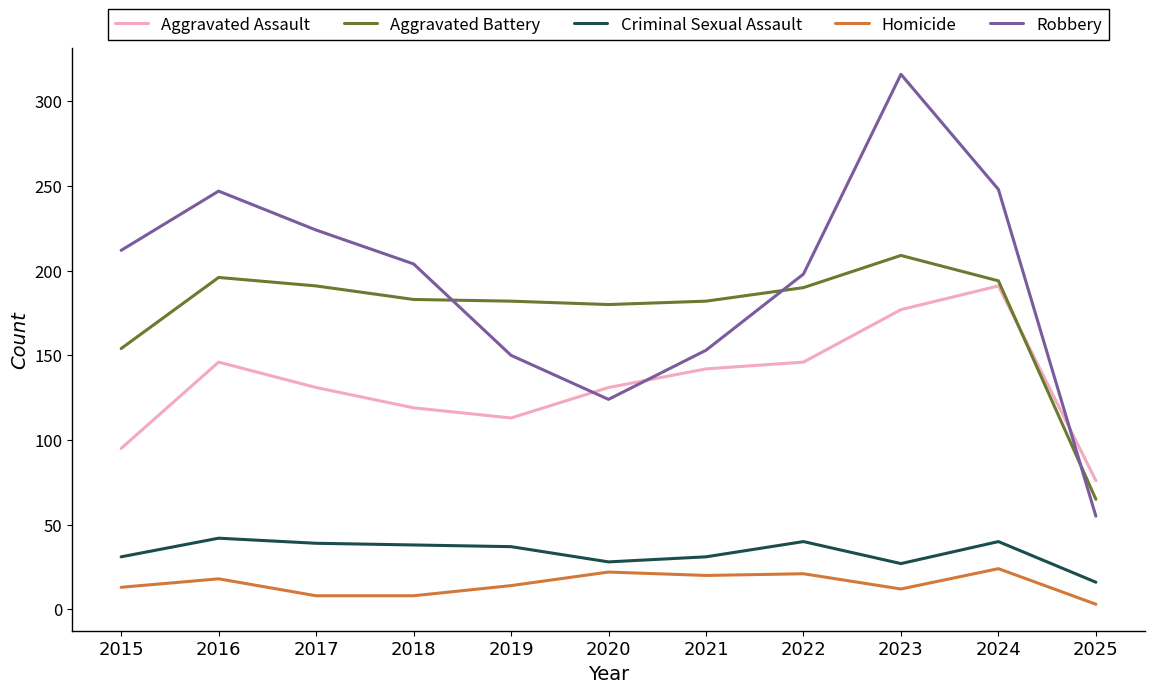

In Homicide, how many points are higher than both neighbors (excluding endpoints)?

4